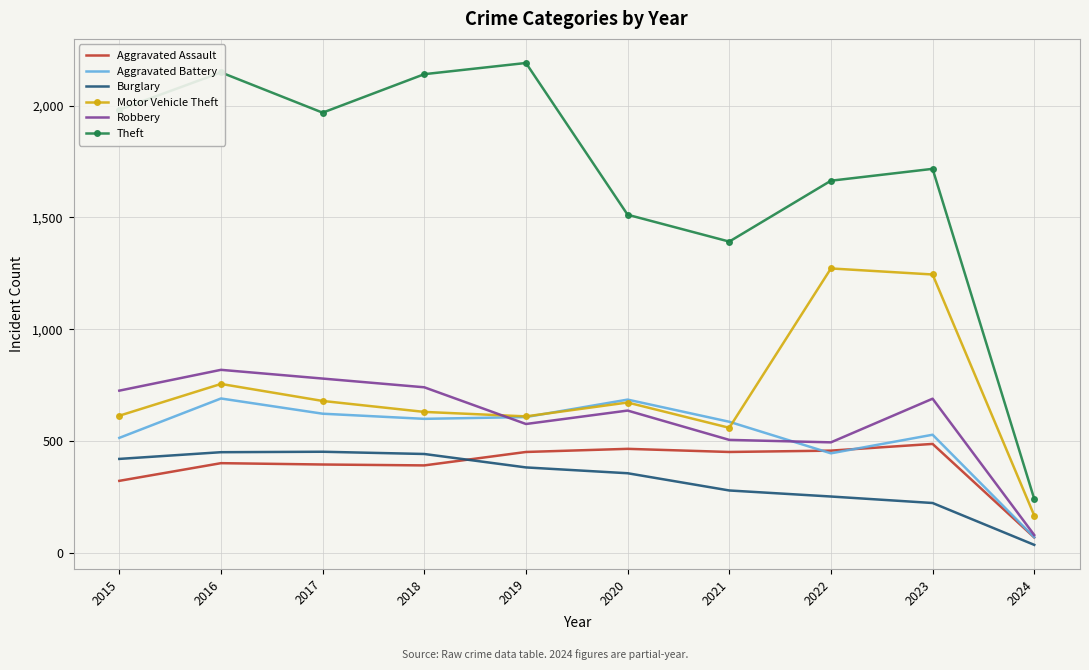

True or false: Motor Vehicle Theft has more than 2 points higher than both neighbors.

True